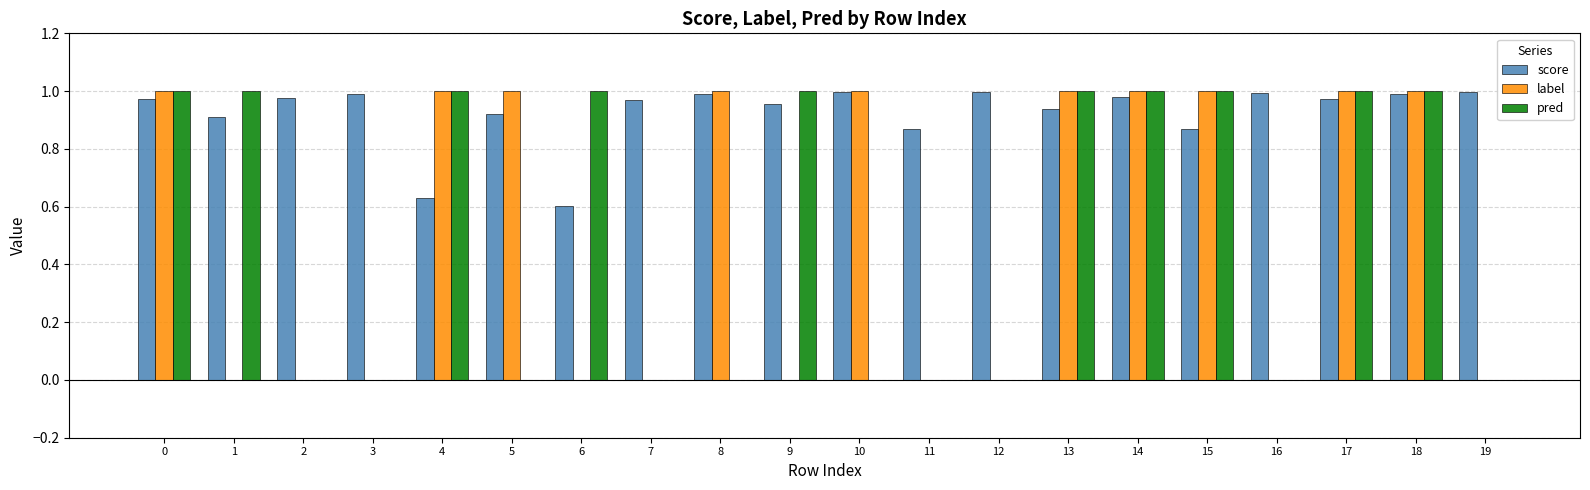

Between 2 and 5, which series saw the biggest shift?

label